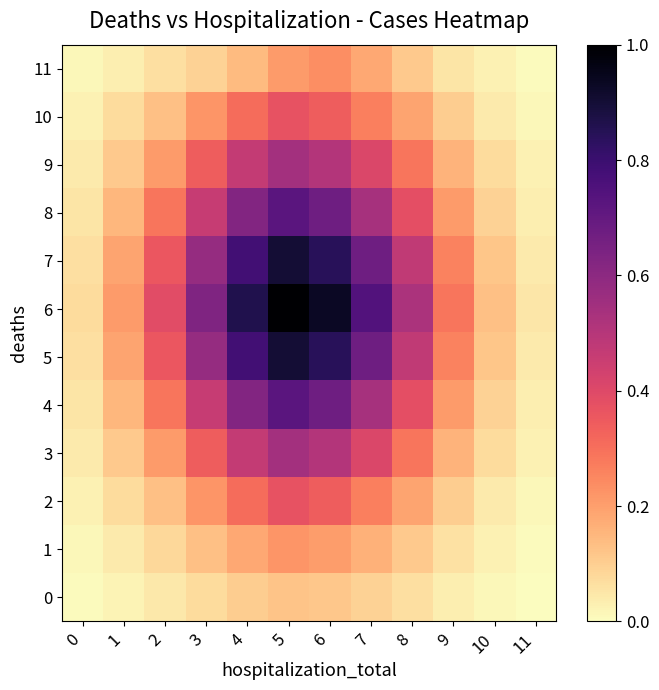

Count the number of categories in the chart.

12